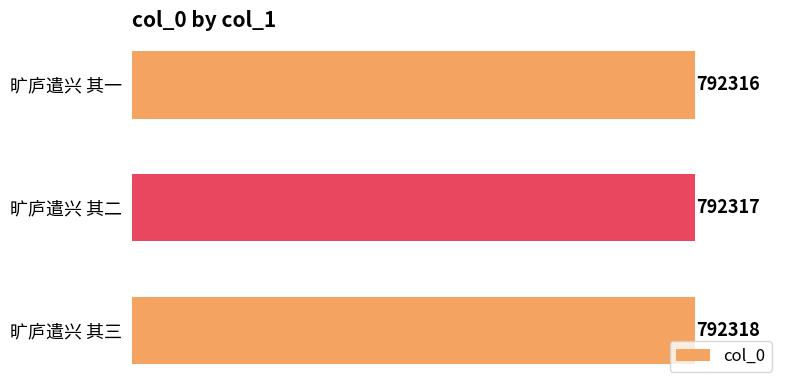

How many data points does each series have?

3